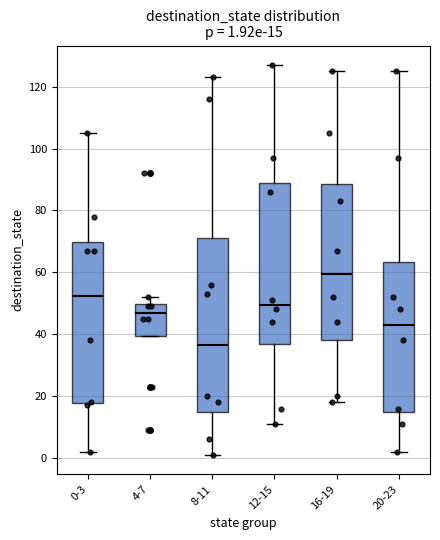

Comparing the boxes themselves (not the whiskers), which one is the tallest?

8-11